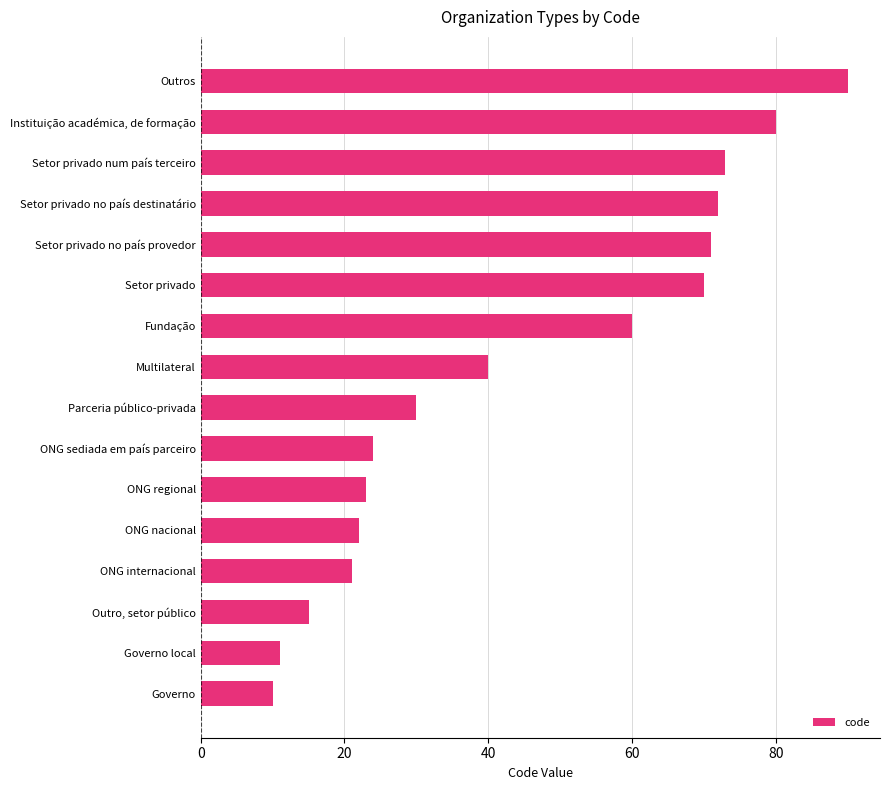

Is it true that the value at Governo is 10?

True